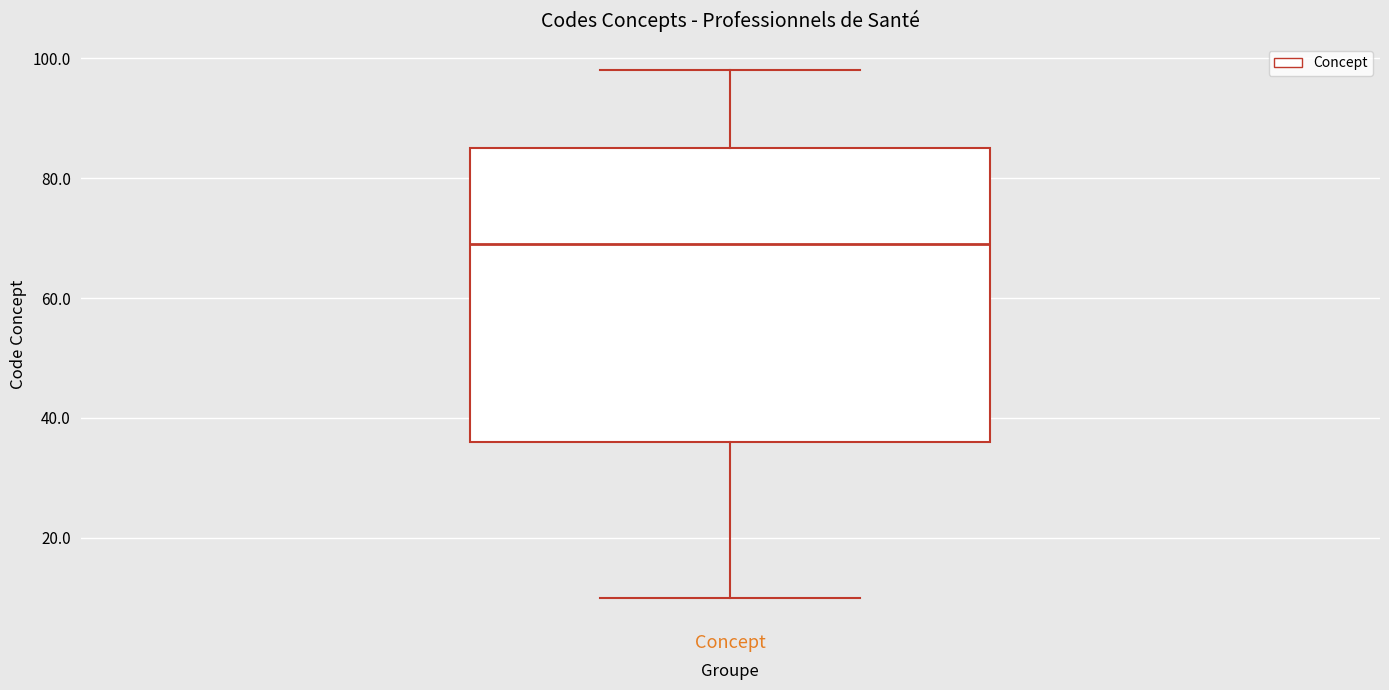

Read this box plot against the y-axis: the position of the median line, the range covered by the box, and the ends of both whiskers. The values are not printed on the chart, so give them approximately, as read against the axis.

median 70, box 36 to 86, whiskers 10 to 98